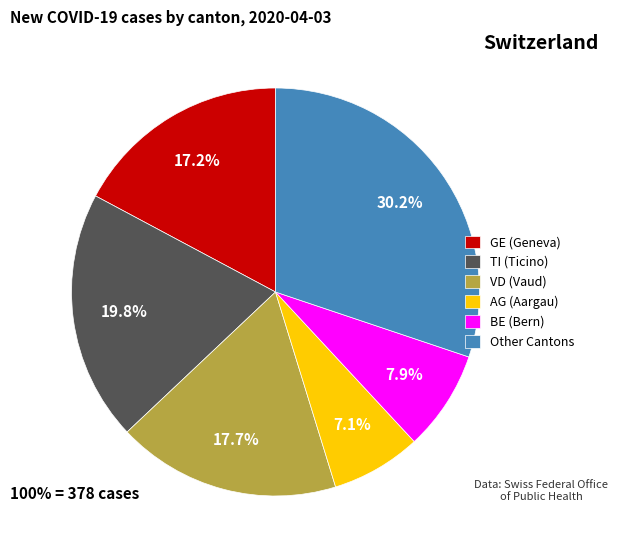

Between VD (Vaud) and TI (Ticino), which is larger?

TI (Ticino)